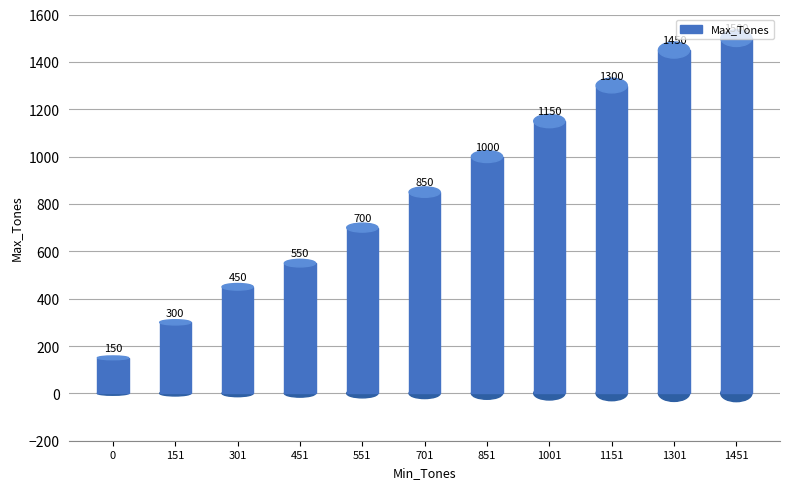

Is it true that the value at 1451 is 1500?

True